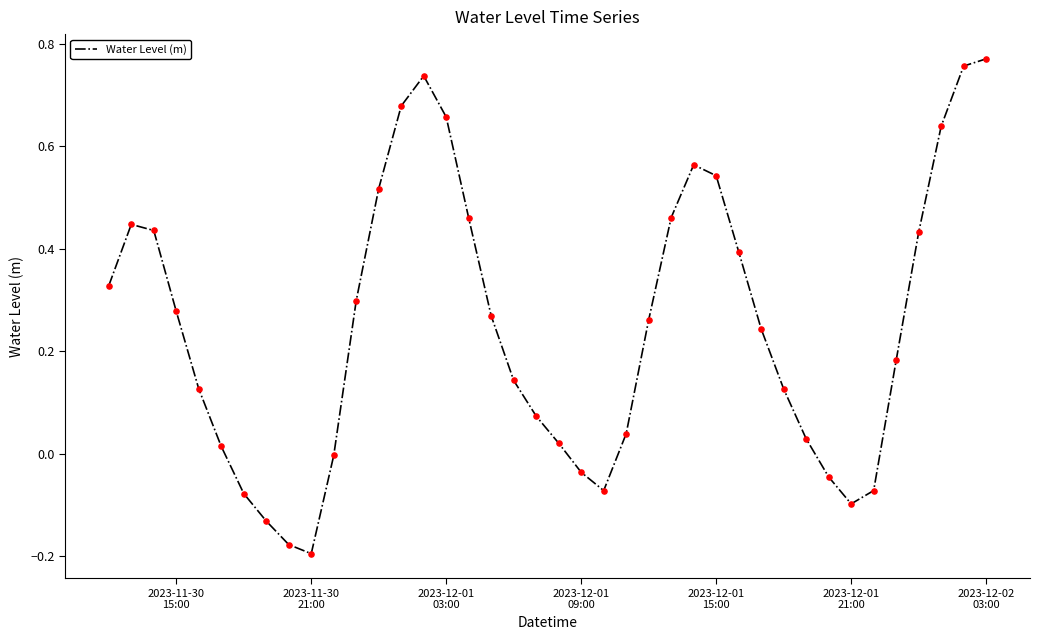

What is the difference between the maximum and minimum values?

1.0